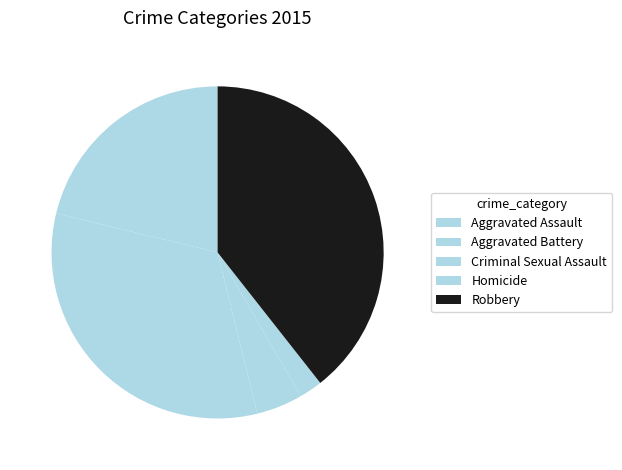

How many segments does this pie chart have?

5